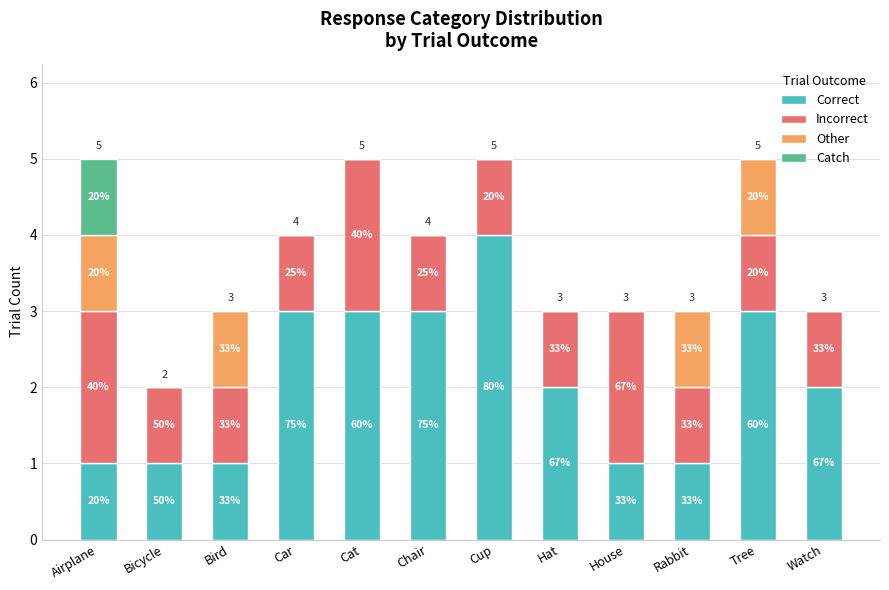

Does the chart contain stacked bars?

Yes